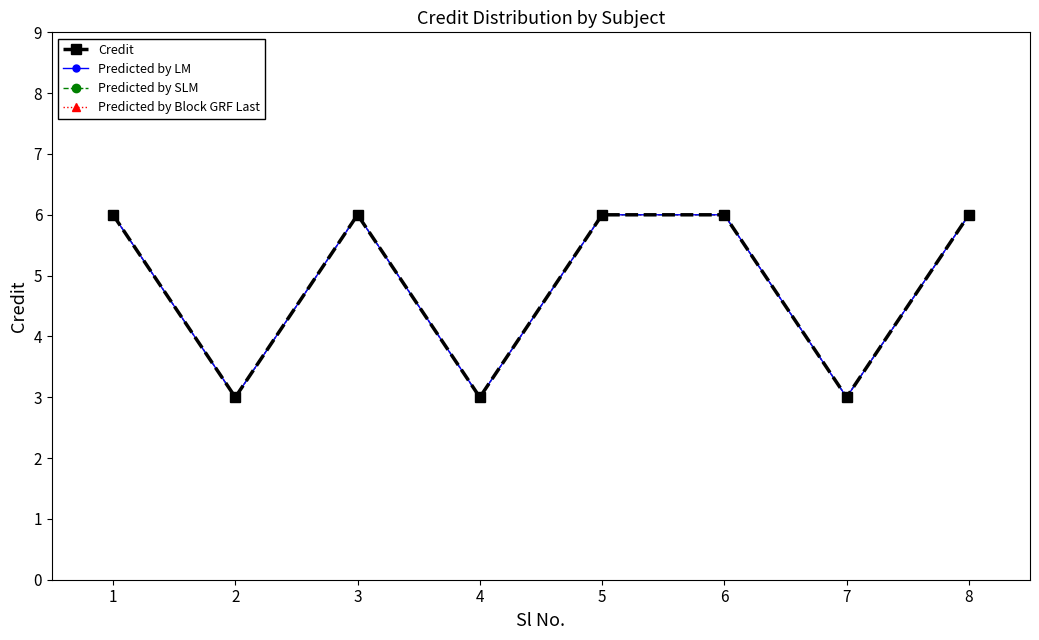

Does the chart have visible grid lines?

No